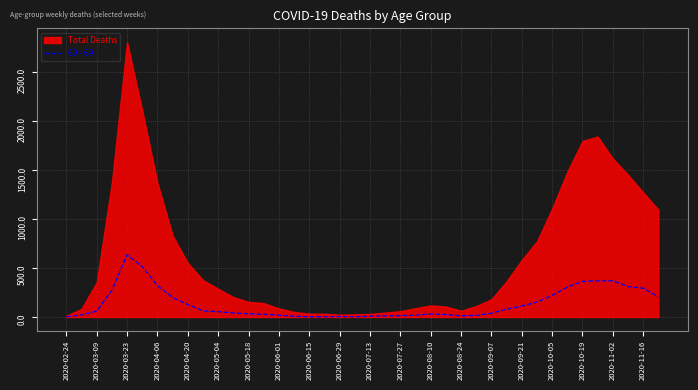

At which label does 60 - 69 reach its peak?

2020-03-23